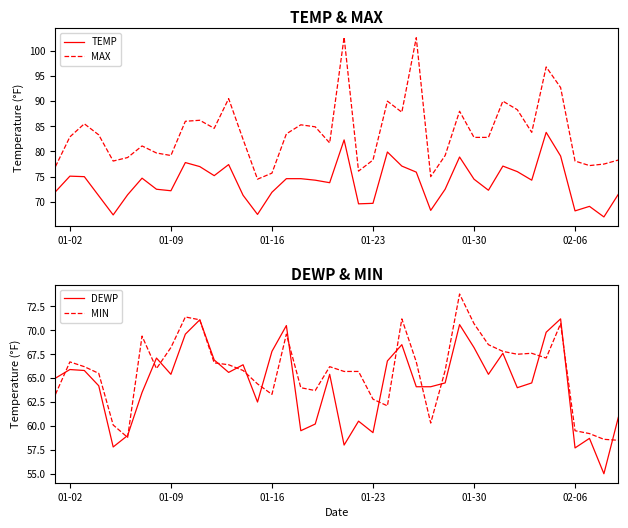

True or false: MAX and TEMP intersect in this chart.

False